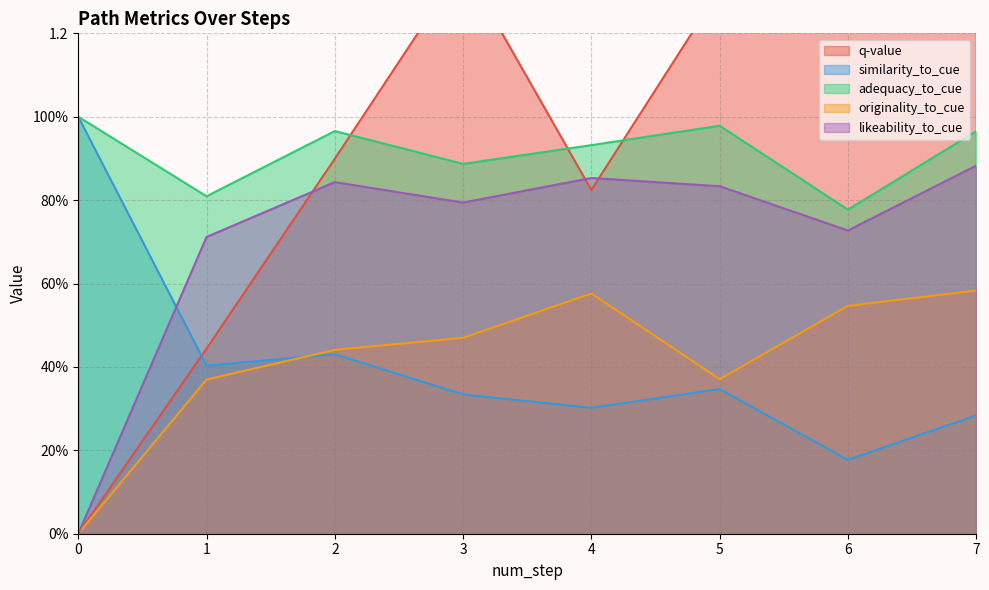

How many series are shown in this chart?

5